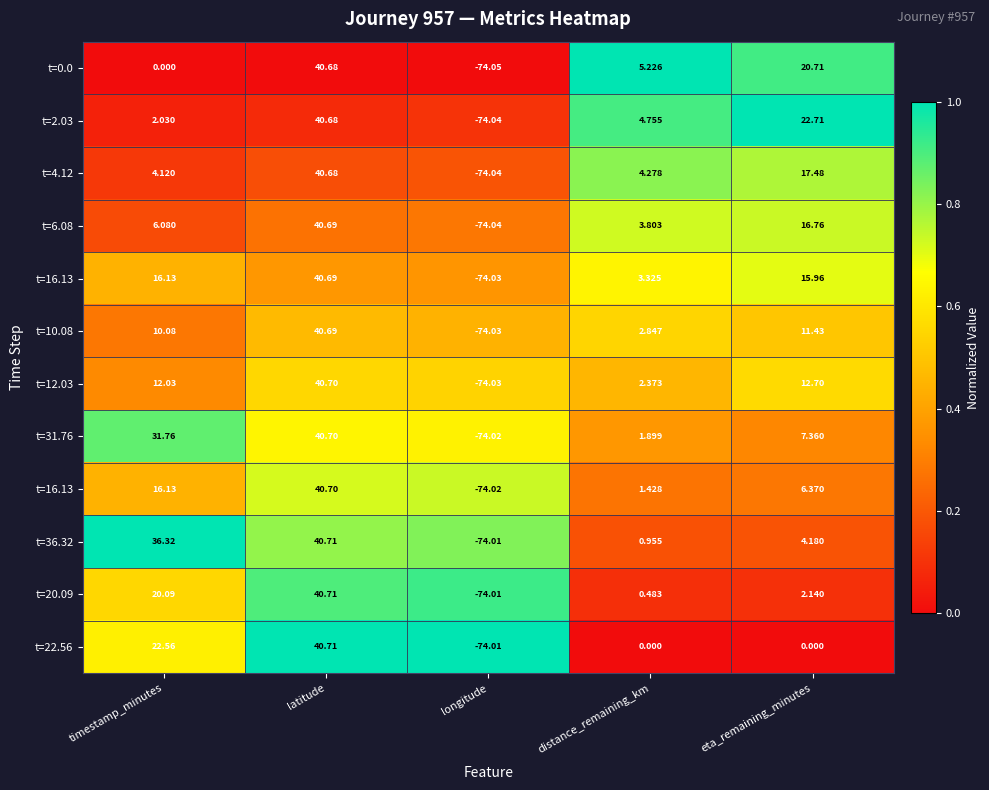

What is the difference between the highest and lowest values at latitude?

1.0